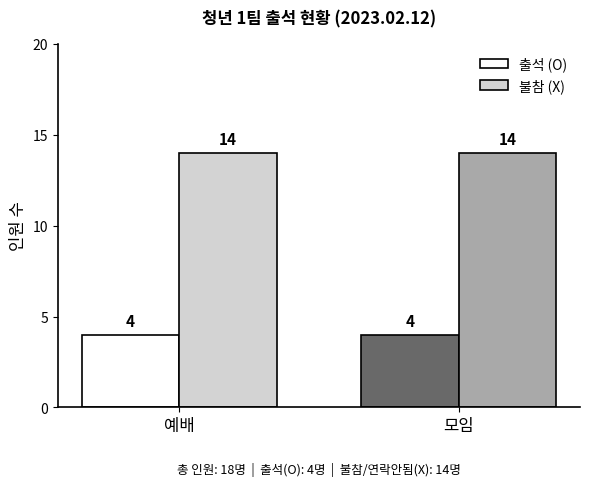

What is the sum of all 출석 (O) values?

8